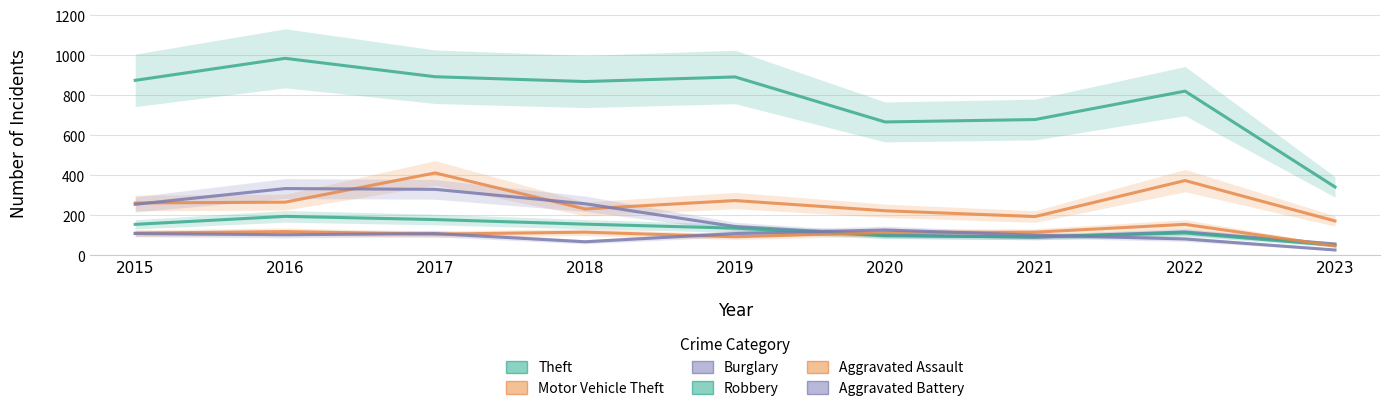

At which label does Robbery first exceed 135?

2015